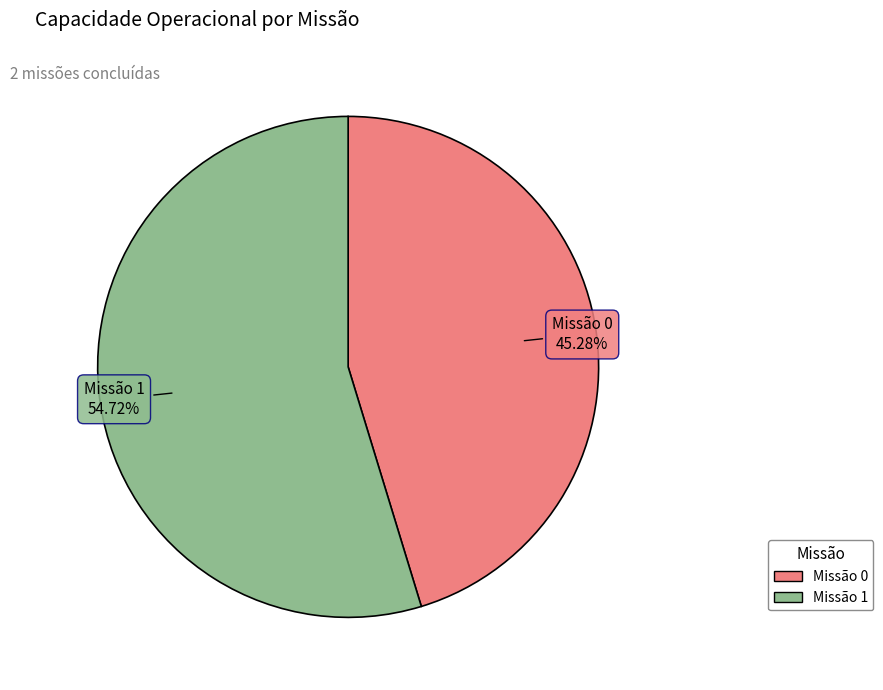

Does any single category account for the majority?

Yes